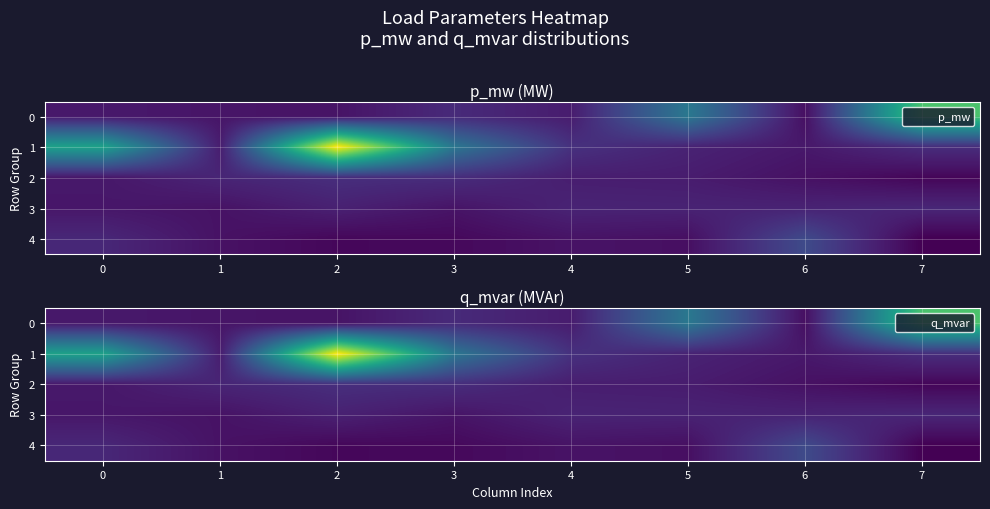

At which label does 2 reach its minimum?

7